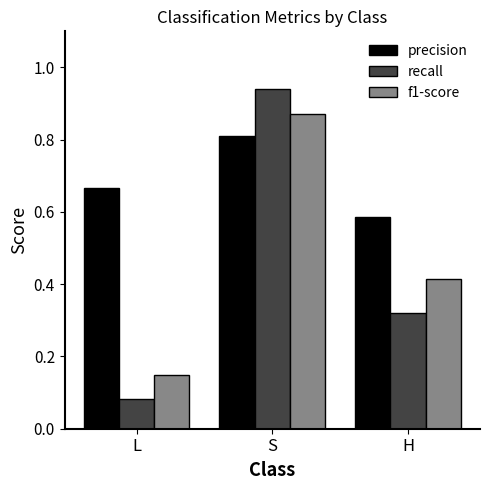

How many bars are there in each group?

3